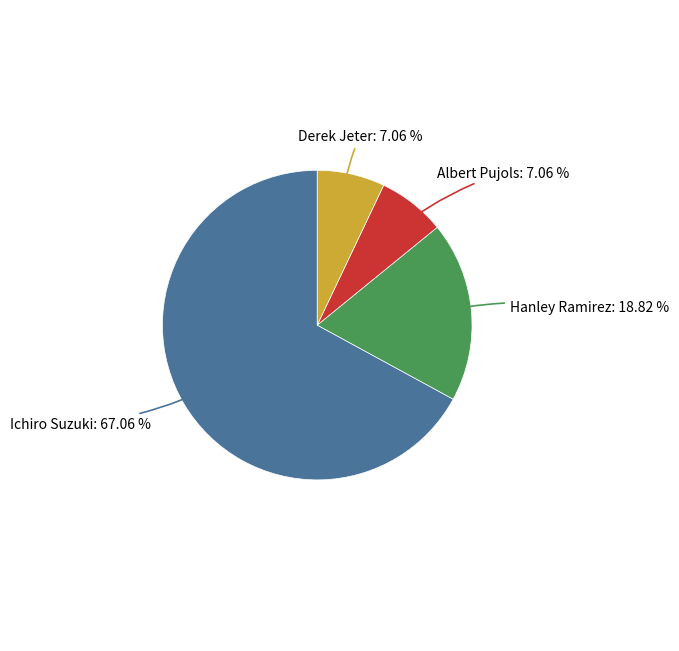

To the nearest percent, what is the difference between the Ichiro Suzuki and Albert Pujols slice percentages?

60%